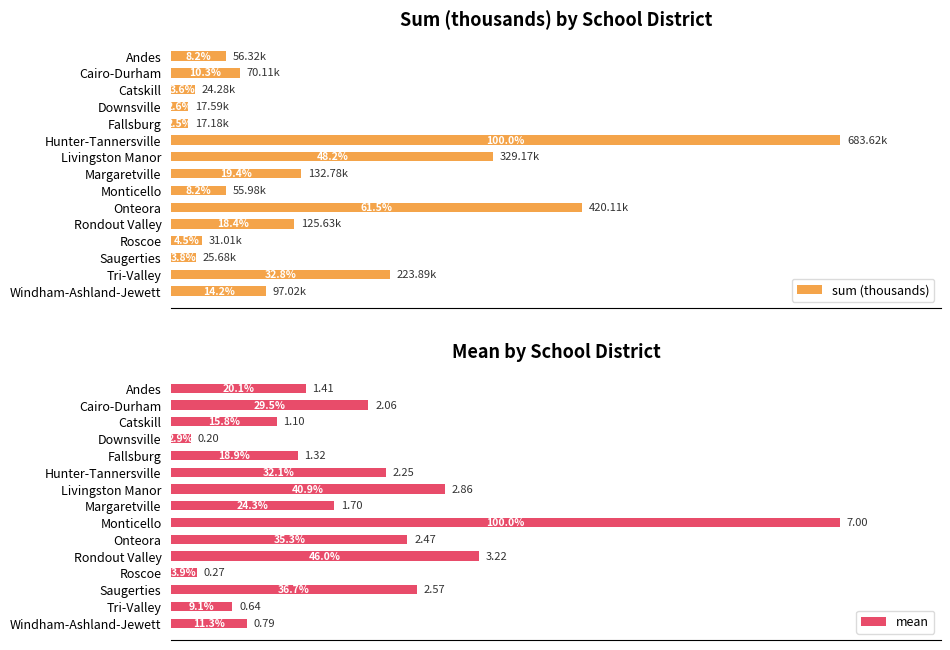

Reading left to right, extract all data points from this chart.

sum (thousands): 8.2	10.3	3.6	2.6	2.5	100.0	48.2	19.4	8.2	61.5	18.4	4.5	3.8	32.8	14.2
mean: 20.1	29.5	15.8	2.9	18.9	32.1	40.9	24.3	100.0	35.3	46.0	3.9	36.7	9.1	11.3